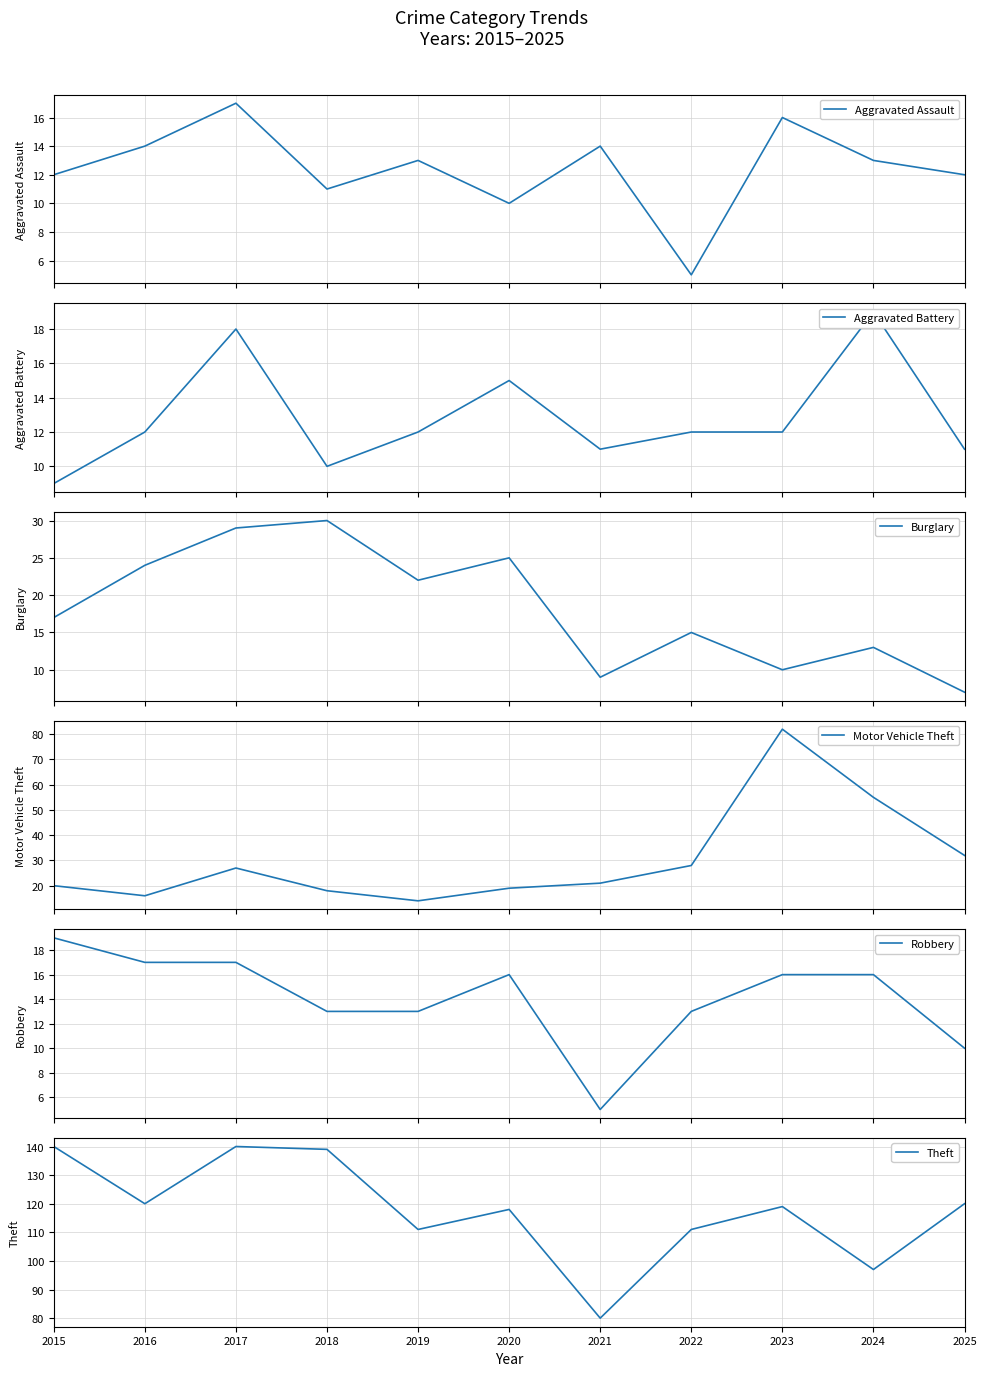

What is the value of the Motor Vehicle Theft point at the 9th from the left?

82